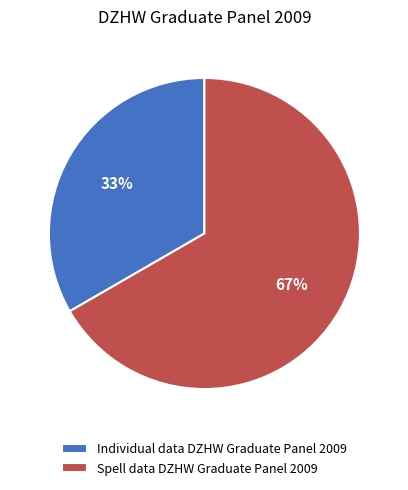

The Spell data DZHW Graduate Panel 2009 slice represents 67% of the pie. True or false?

True